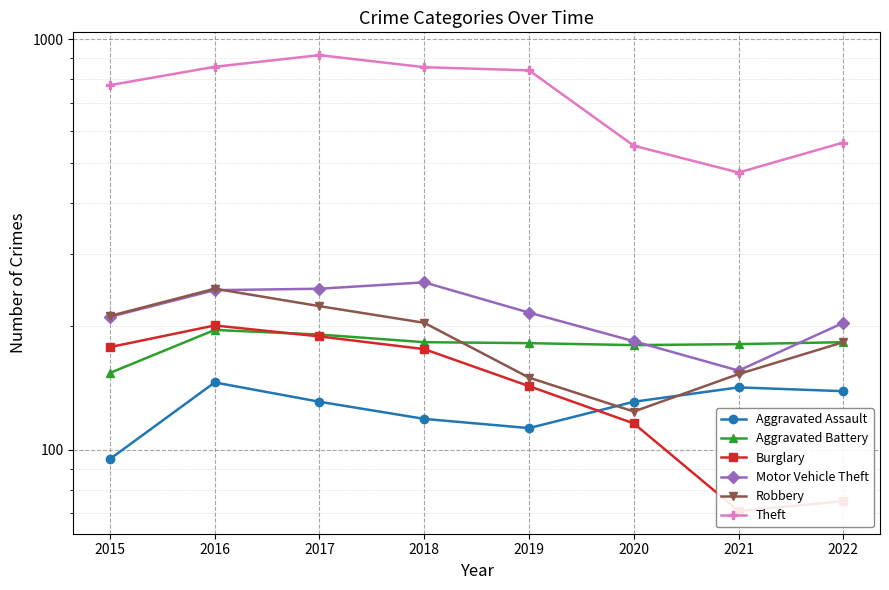

Reading left to right, what are all the values shown in this chart?

Aggravated Assault: 2015=95	2016=146	2017=131	2018=119	2019=113	2020=131	2021=142	2022=139
Aggravated Battery: 2015=154	2016=196	2017=191	2018=183	2019=182	2020=180	2021=181	2022=183
Burglary: 2015=178	2016=201	2017=189	2018=176	2019=143	2020=116	2021=71	2022=75
Motor Vehicle Theft: 2015=211	2016=245	2017=247	2018=256	2019=216	2020=184	2021=156	2022=204
Robbery: 2015=212	2016=247	2017=224	2018=204	2019=150	2020=124	2021=153	2022=183
Theft: 2015=774	2016=858	2017=916	2018=856	2019=841	2020=551	2021=474	2022=561